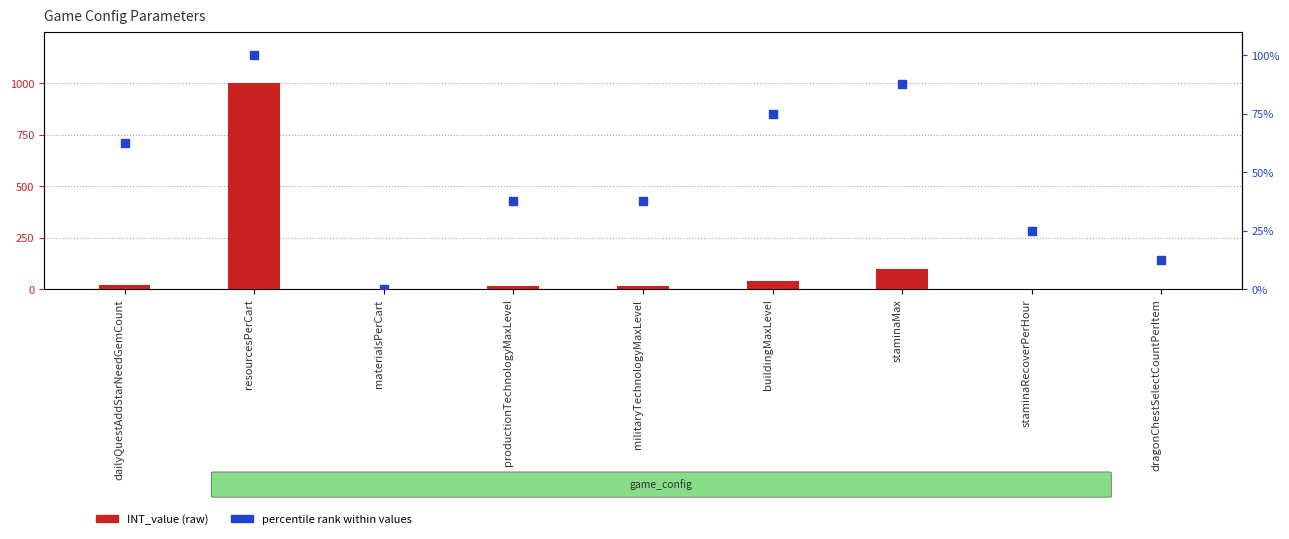

Which series has the largest total across all categories?

INT_value